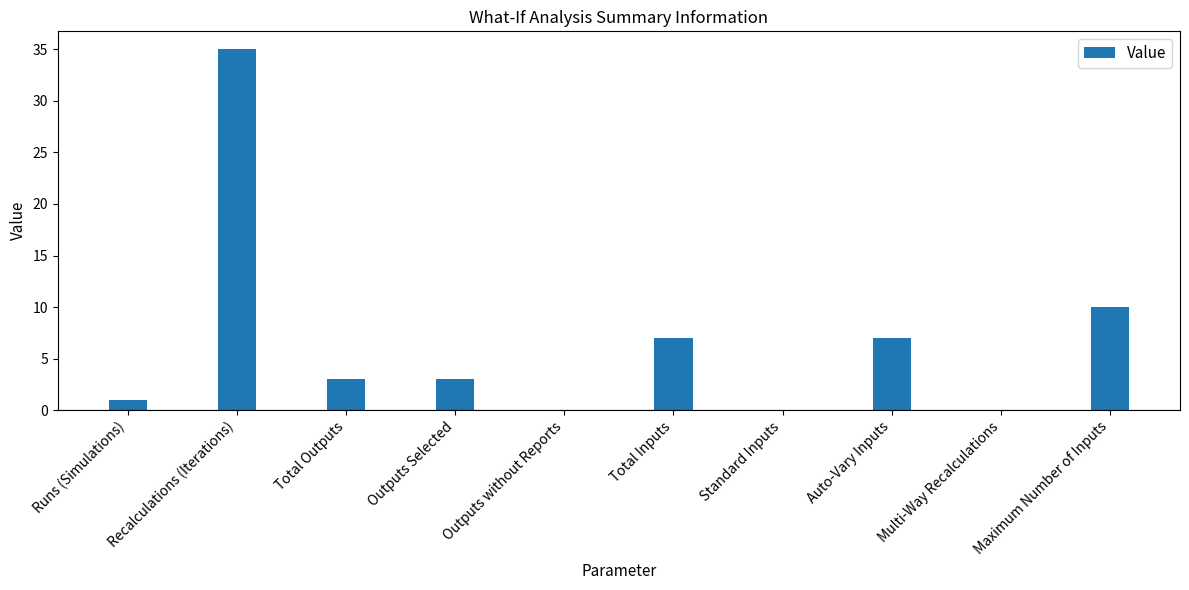

Does the chart contain stacked bars?

No